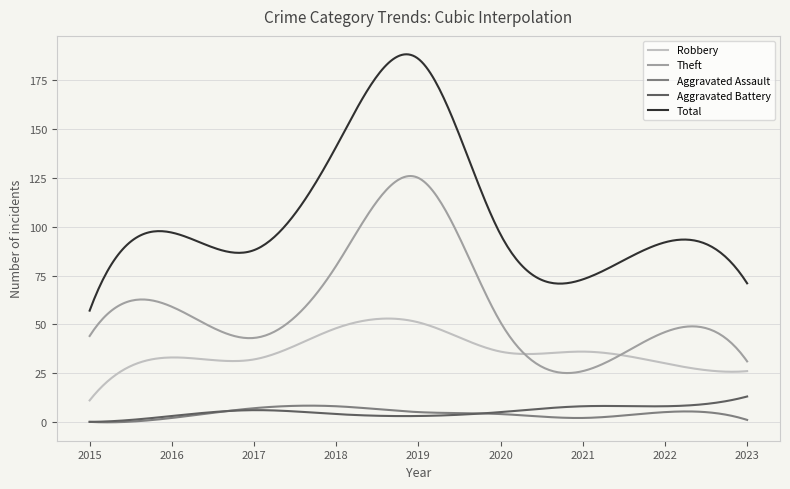

True or false: Robbery and Aggravated Assault cross at least once.

False